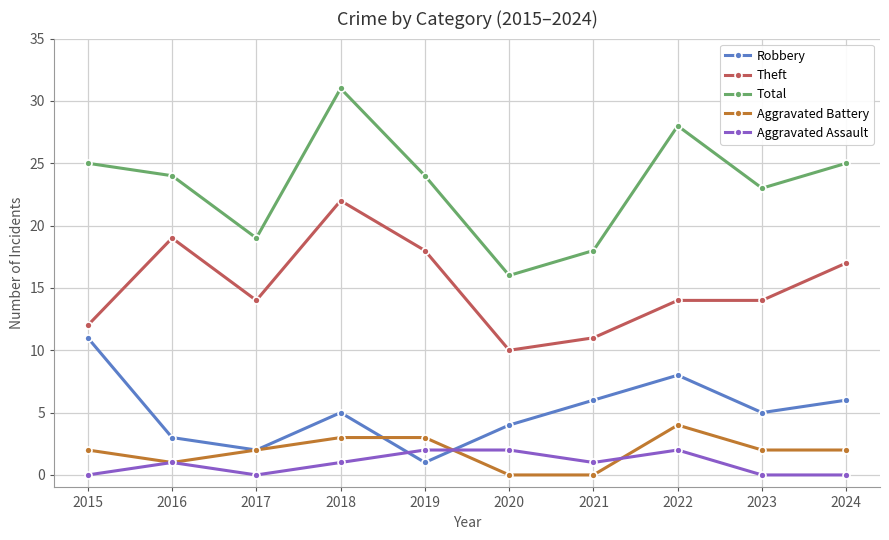

True or false: Total and Robbery cross at least once.

False